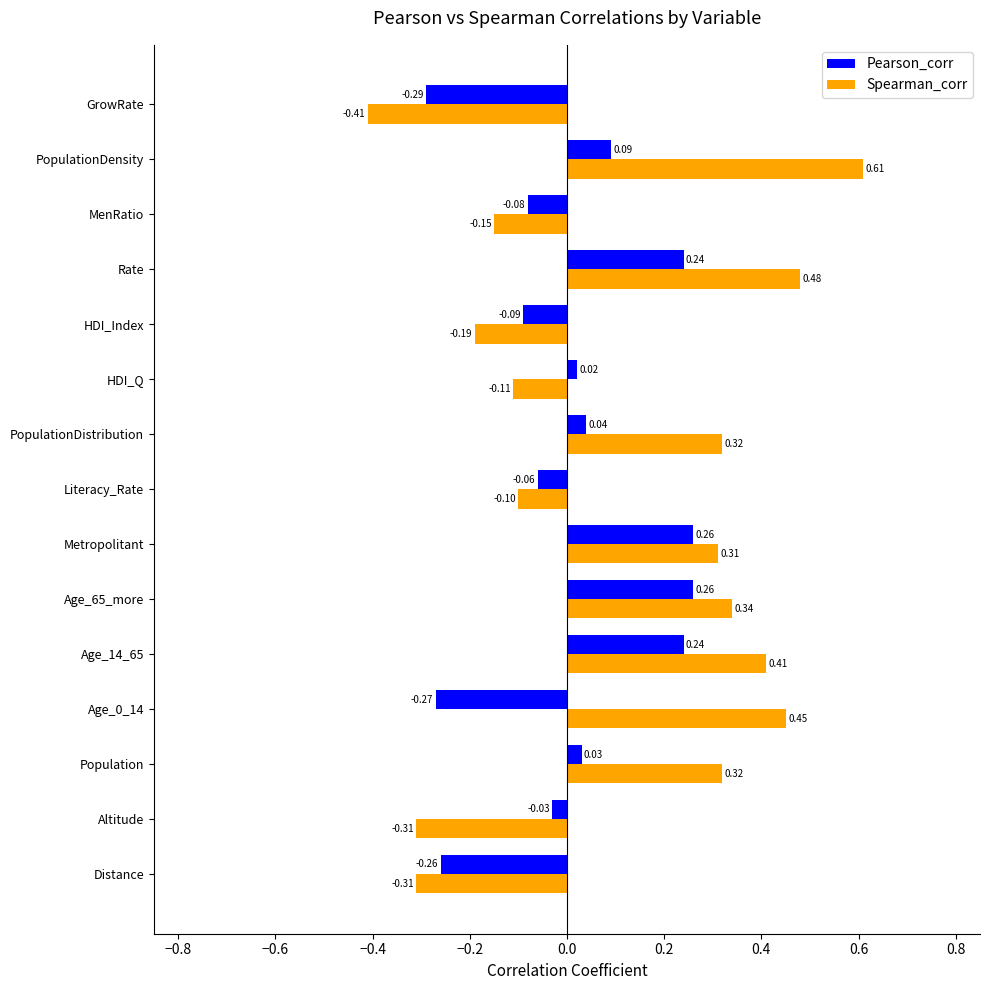

Rank the series at Distance from highest to lowest value.

Pearson_corr, Spearman_corr